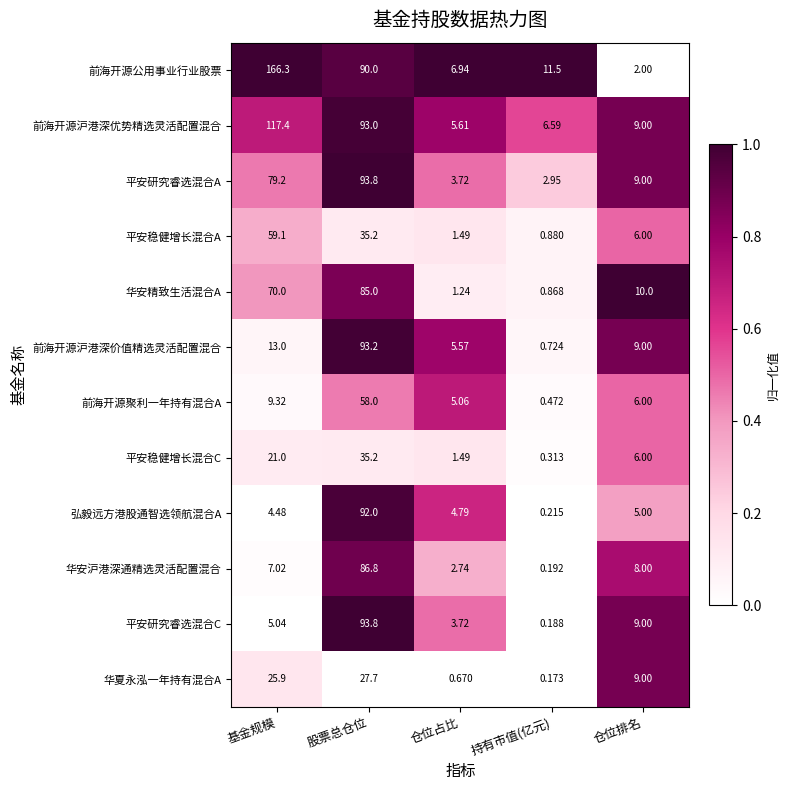

Which category has the highest value across all series?

基金规模